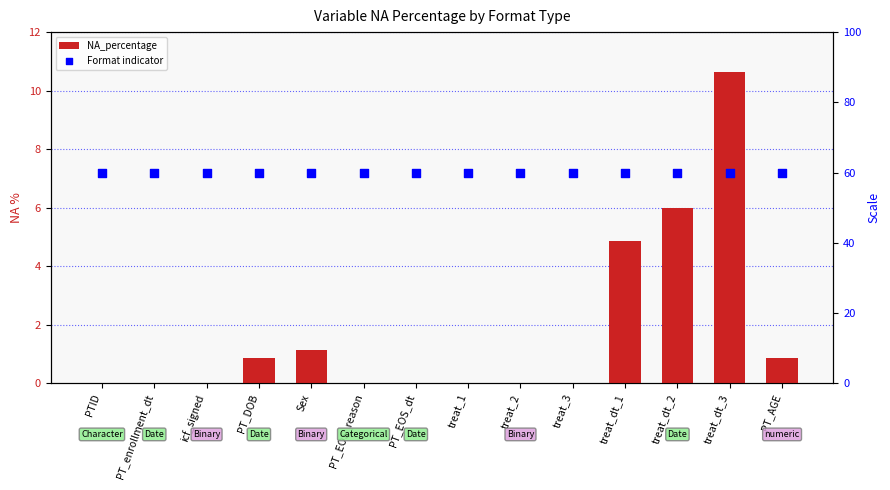

Which series contains the lowest Y value?

NA_percentage